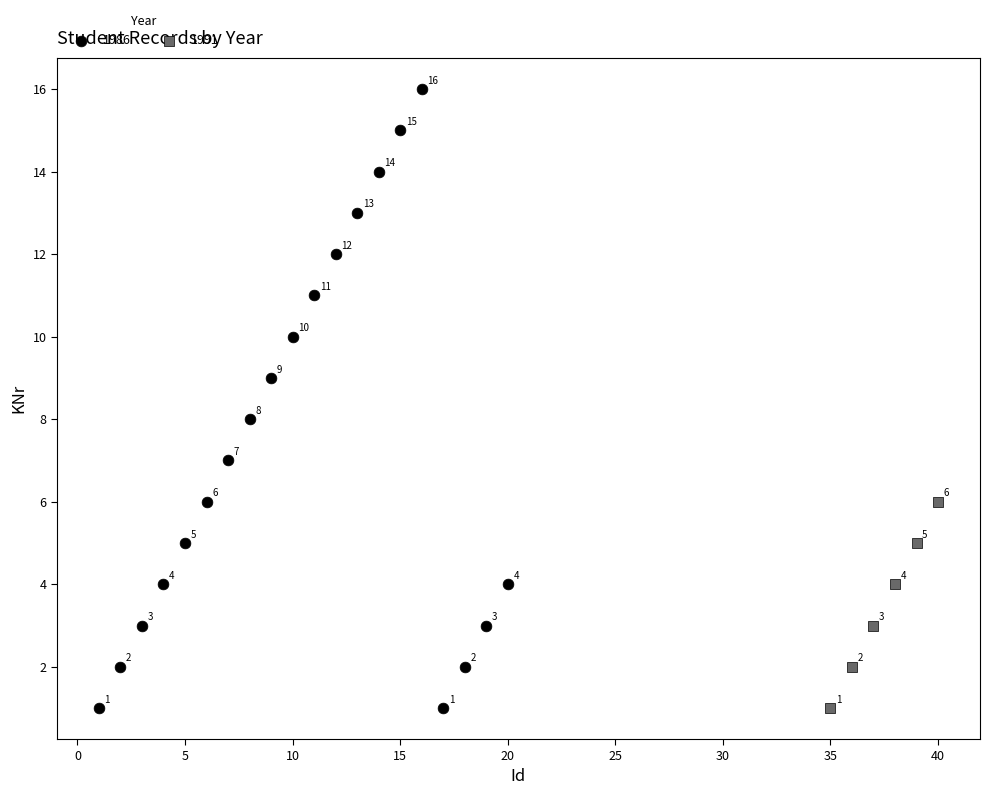

Which series has the largest Y range (max minus min)?

1986